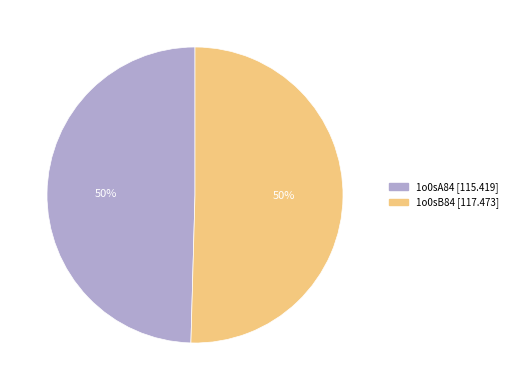

What percentage is the 1o0sB84 slice, to the nearest percent?

50%